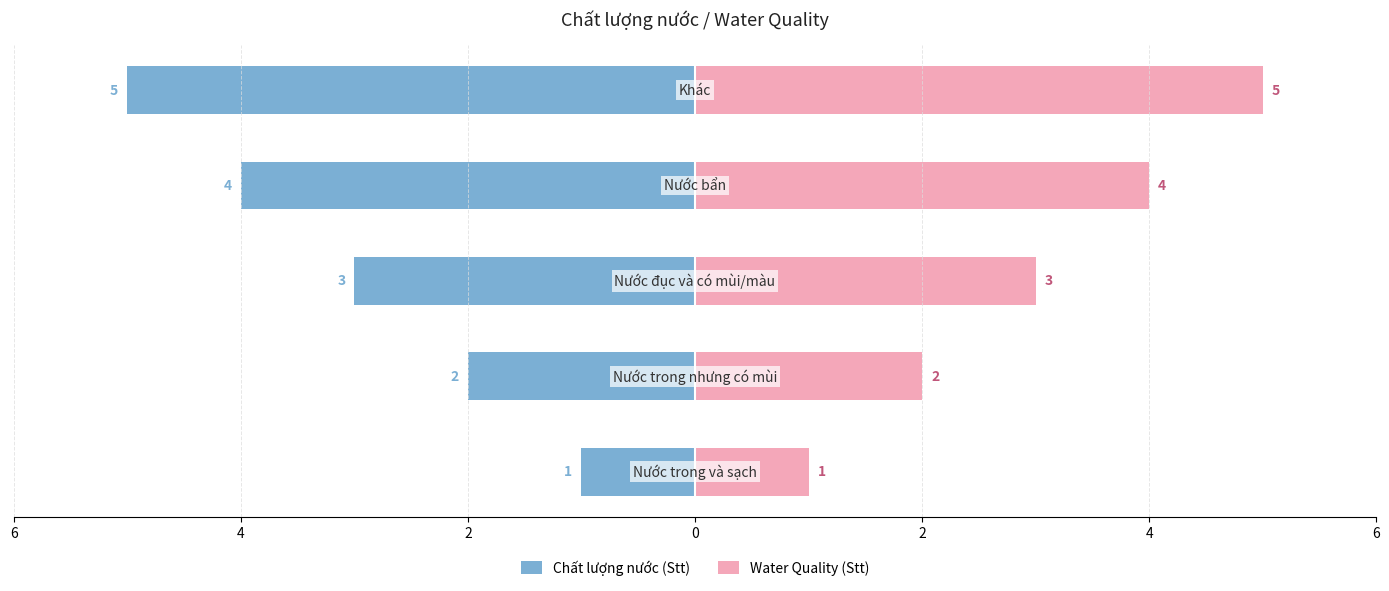

At how many categories does at least one series exceed -2?

5